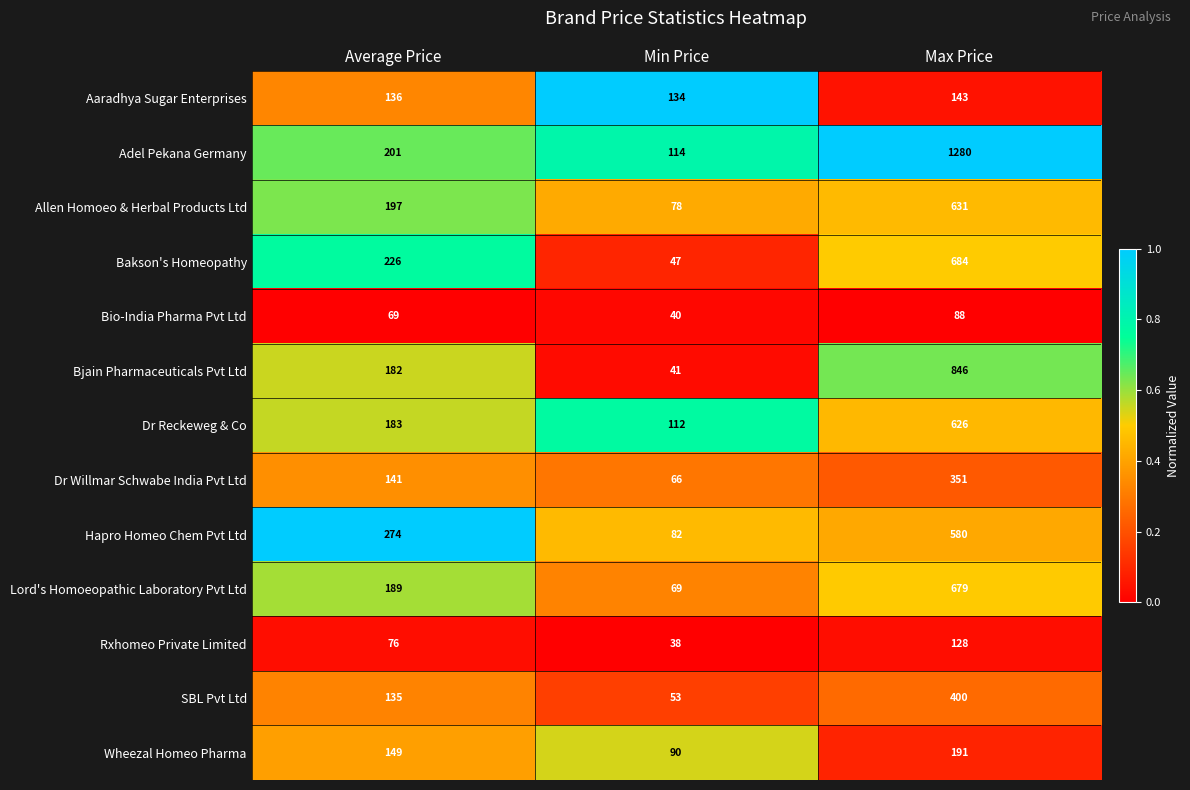

What is the maximum value for Dr Reckeweg & Co?

626